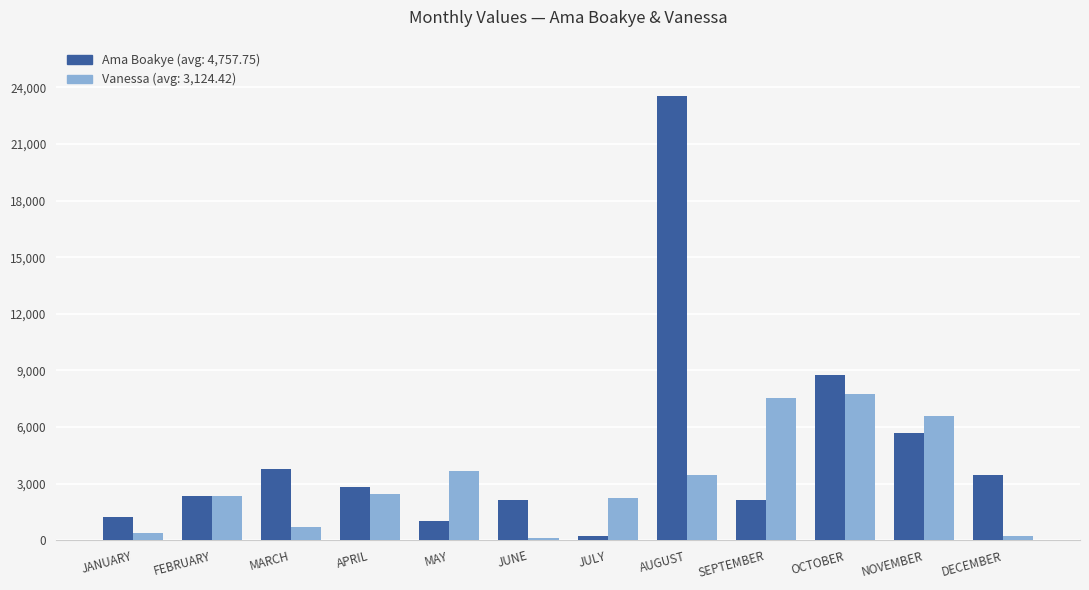

Count the number of data series in this chart.

2